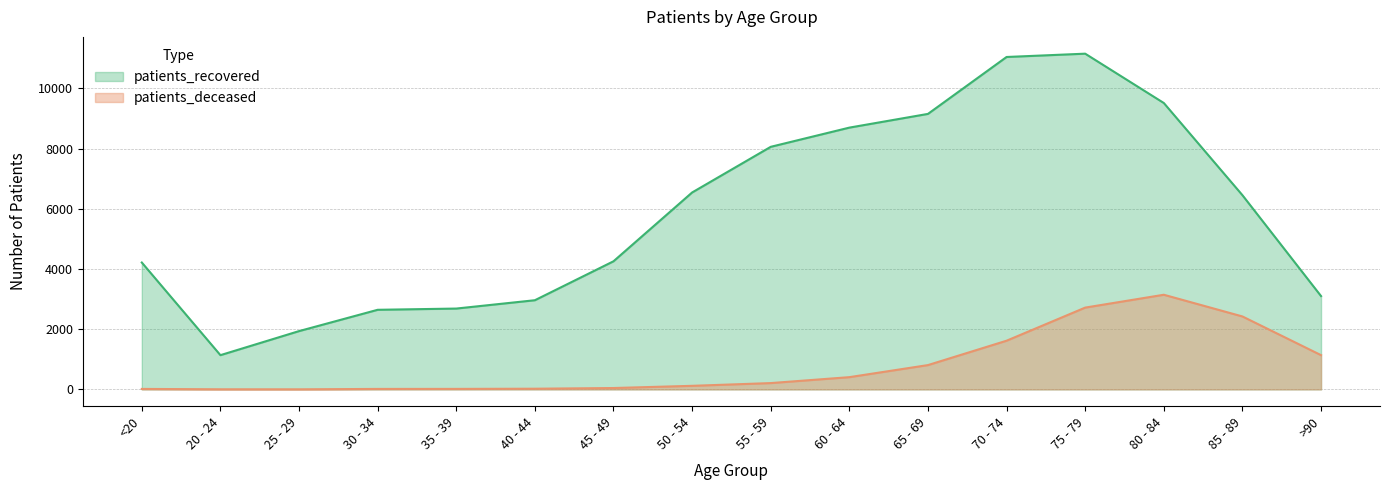

How many values in the patients_deceased series are below 210?

8